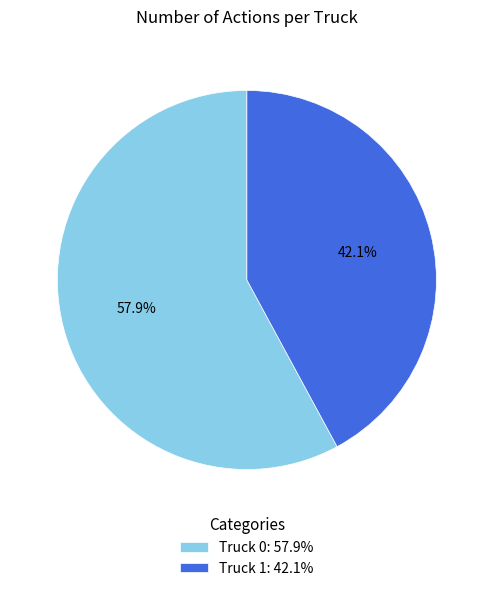

To the nearest percent, what is the difference between the largest and smallest slice percentages?

16%